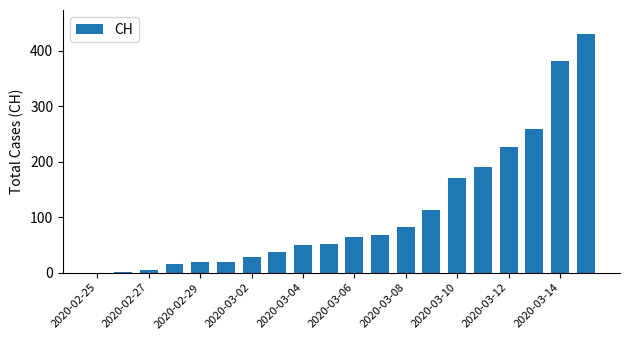

What is the sum of all values?

2213